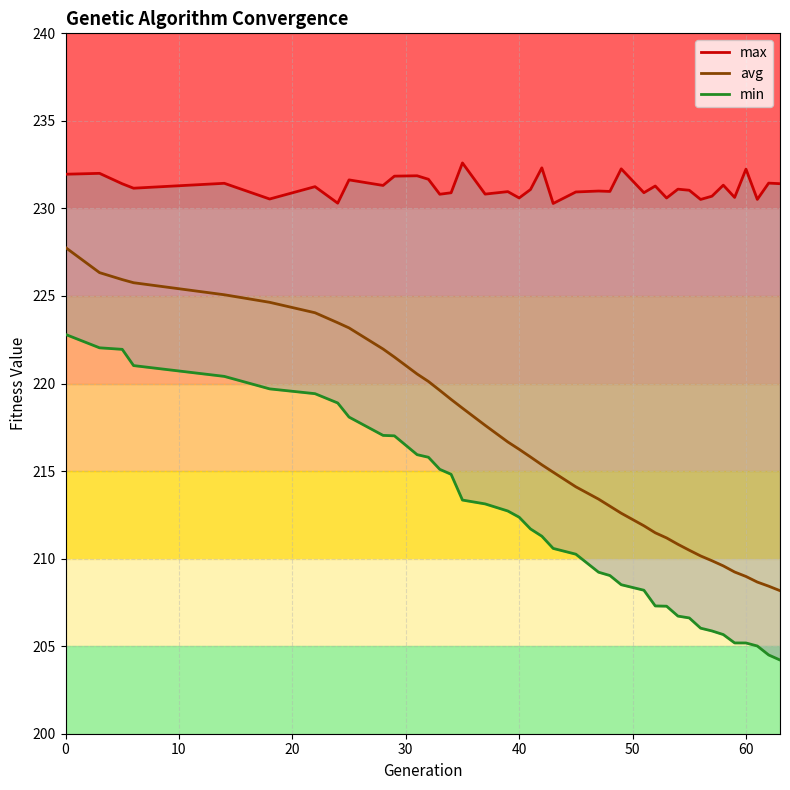

True or false: max and min cross at least once.

False